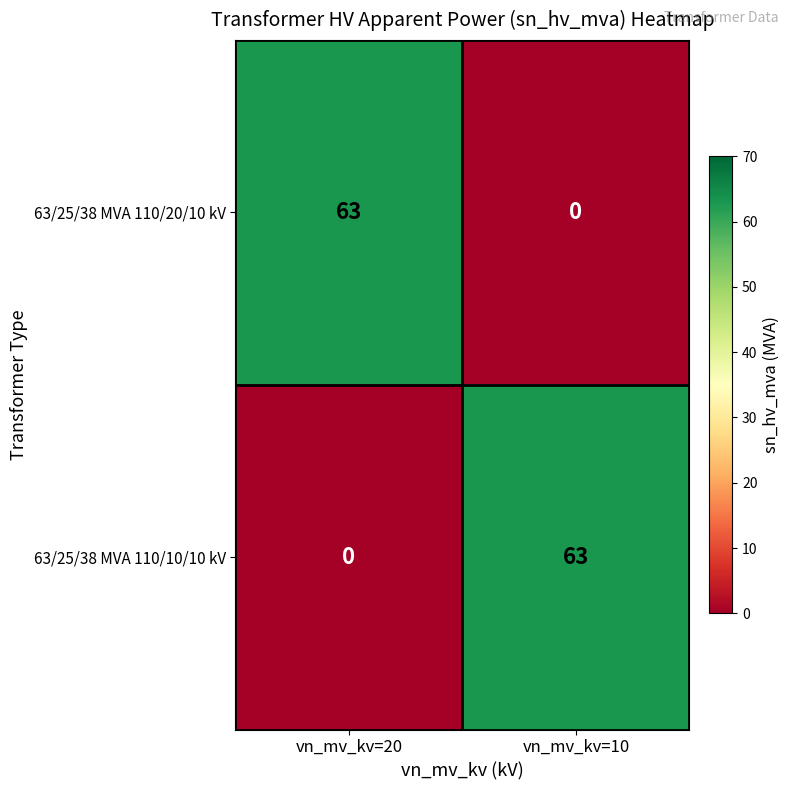

What is the greatest value displayed?

63